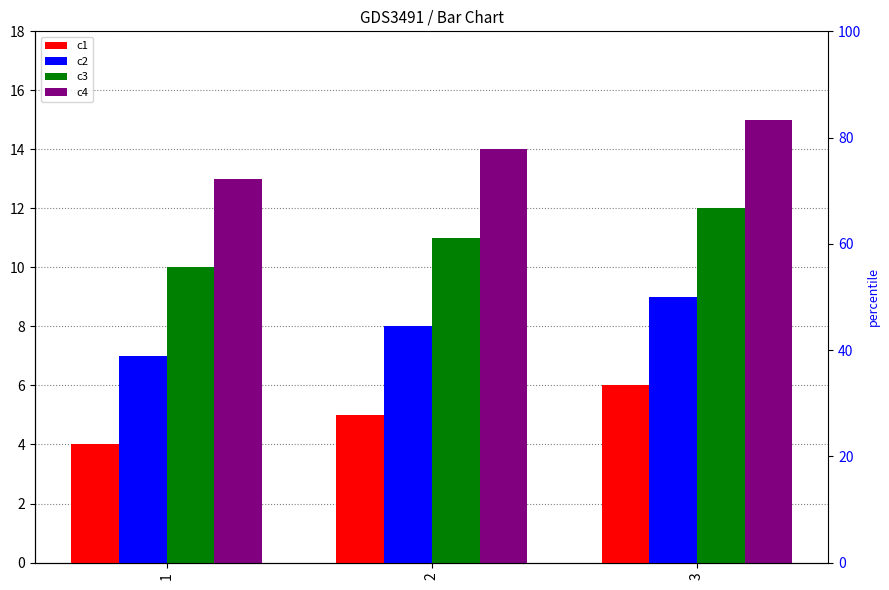

Rank the series by their average value, from highest to lowest.

c4, c3, c2, c1